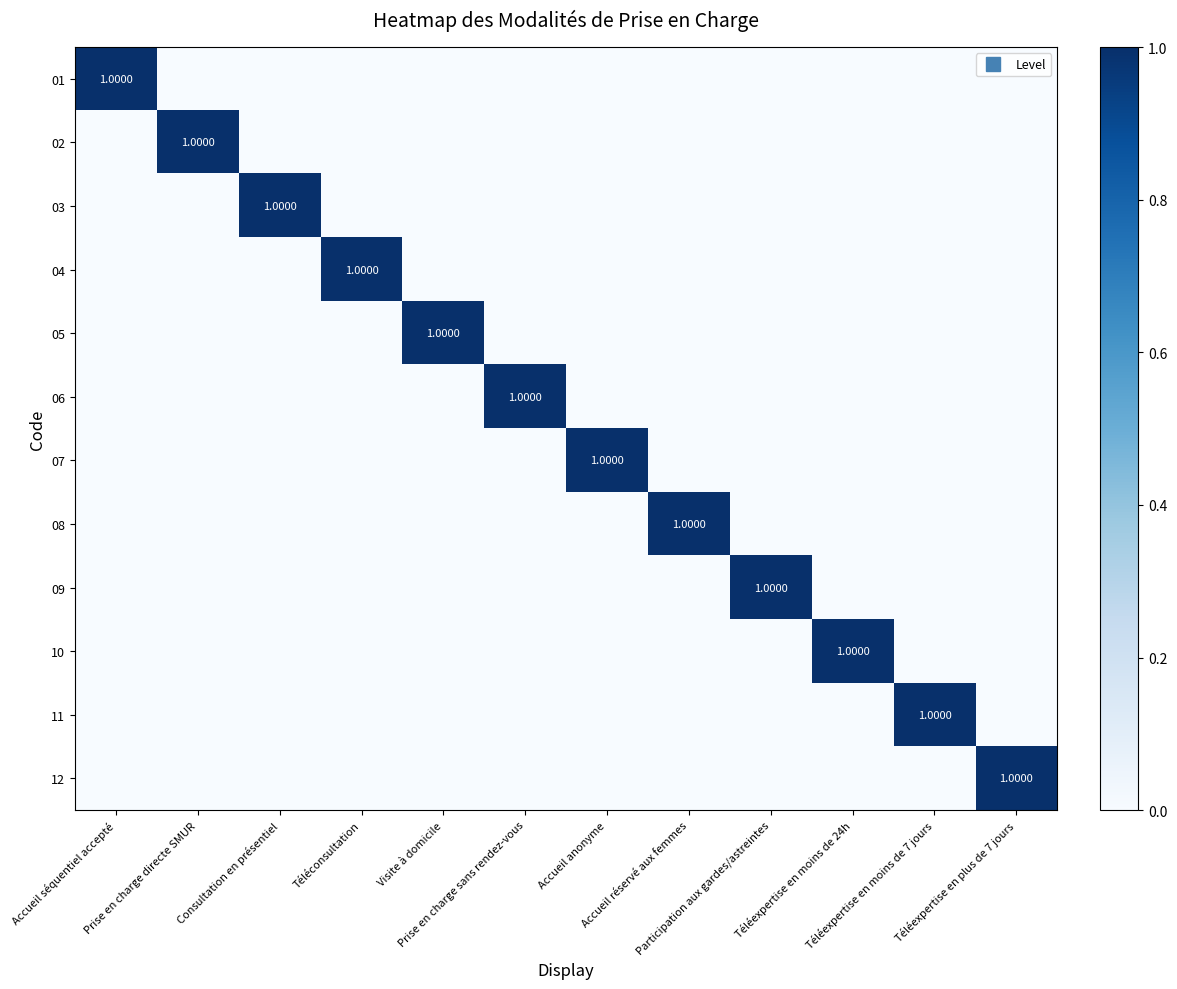

Rank the series at Prise en charge directe SMUR from highest to lowest value.

02, 01, 03, 04, 05, 06, 07, 08, 09, 10, 11, 12